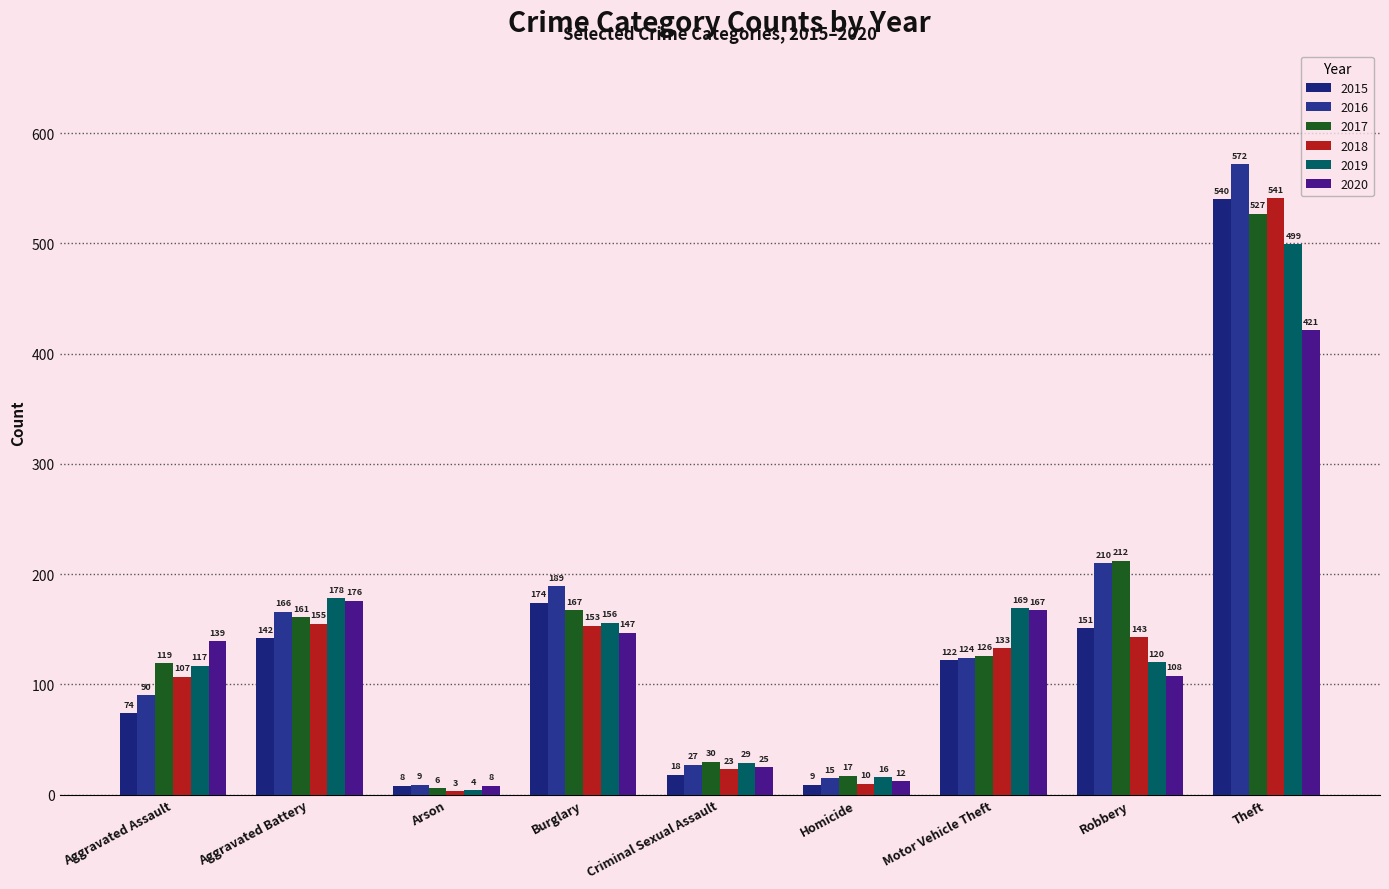

The value of 2015 at Arson is 8. True or false?

True